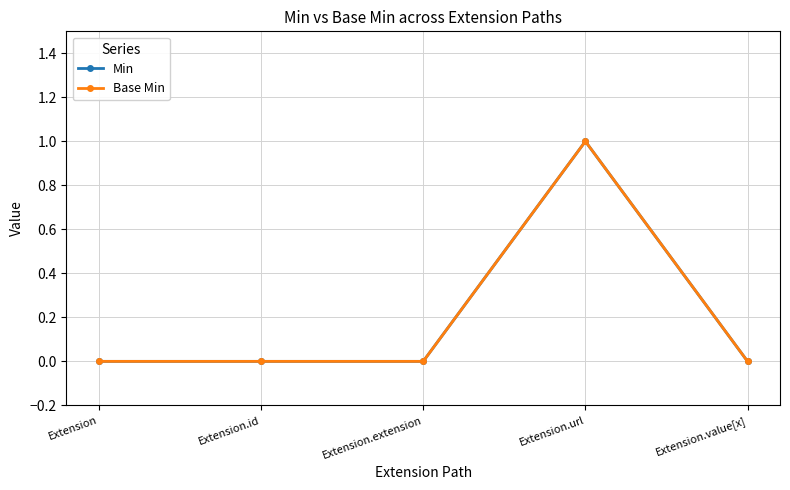

What is the sum of all Min values?

1